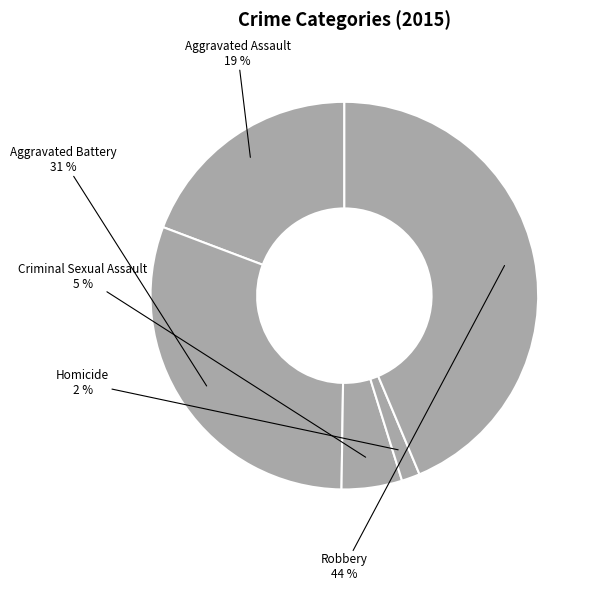

What is the largest slice in the pie chart?

Robbery